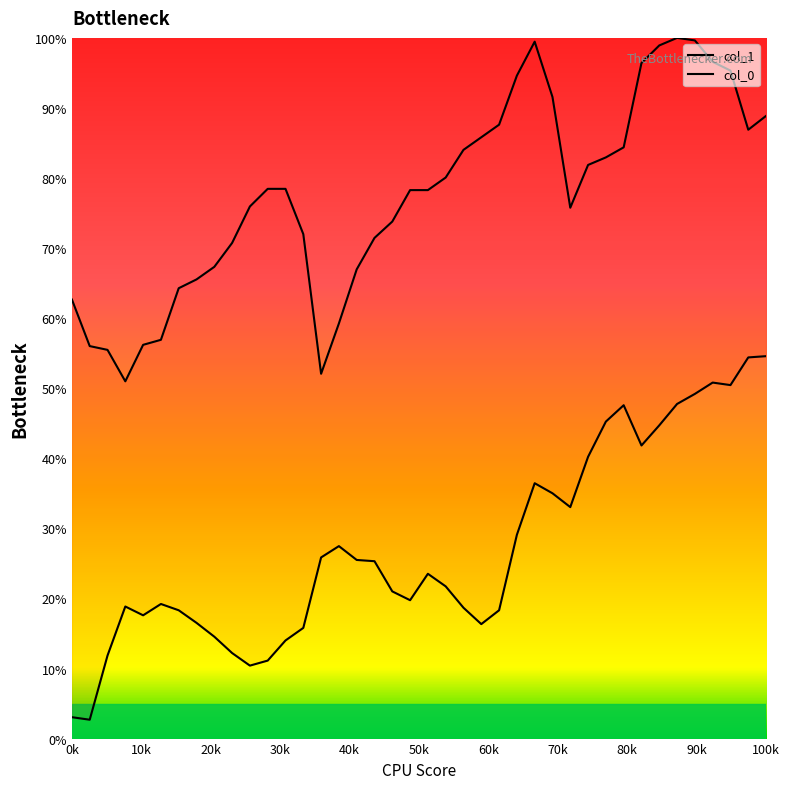

How many values in the col_1 series exceed 78?

22